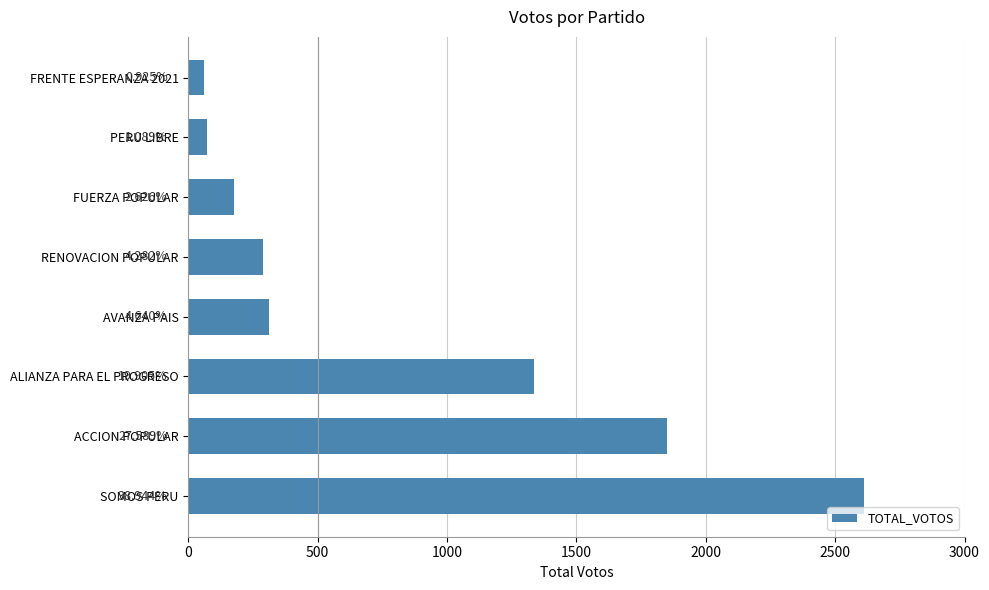

Does the chart contain any negative values?

No